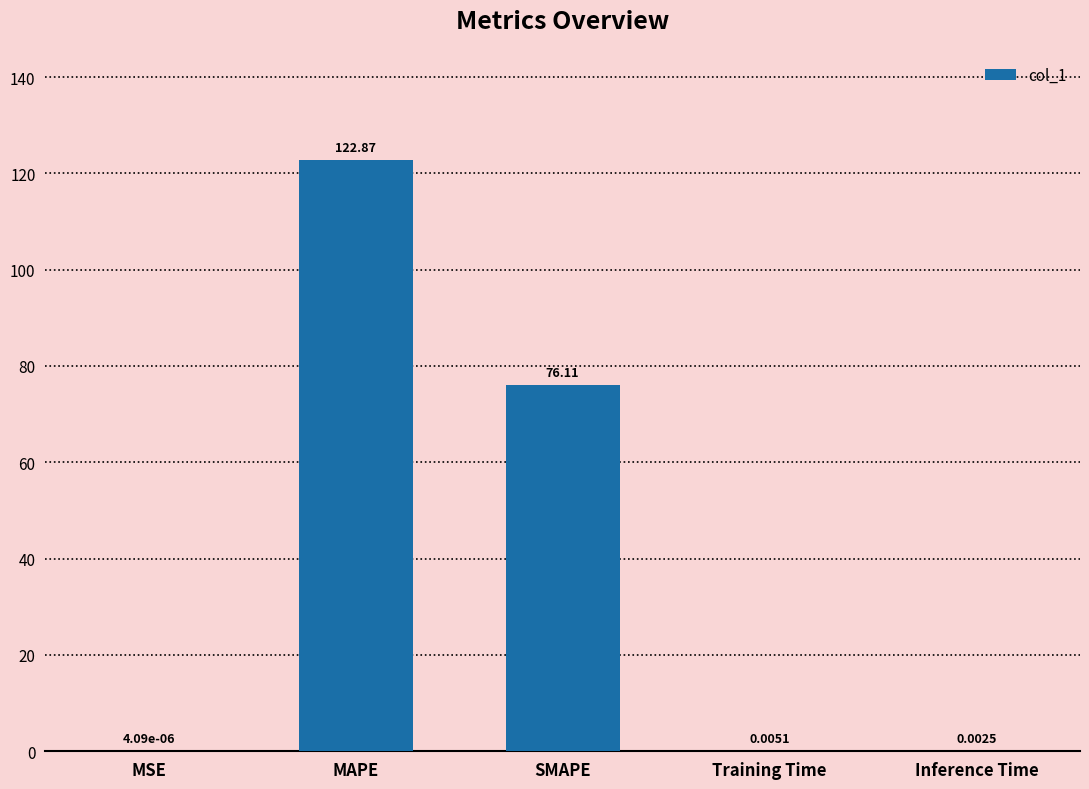

Where is the data nearest to the value 61?

SMAPE